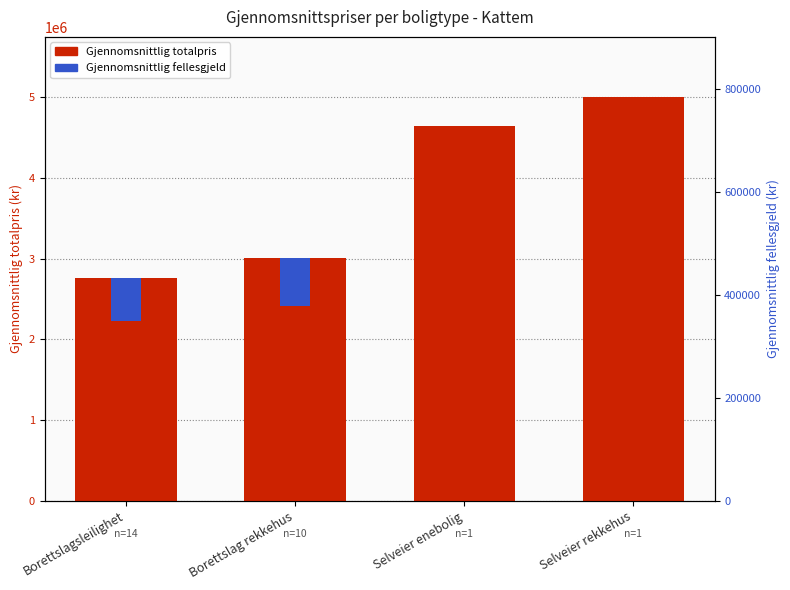

What is the label of the 3rd bar from the left?

Selveier enebolig